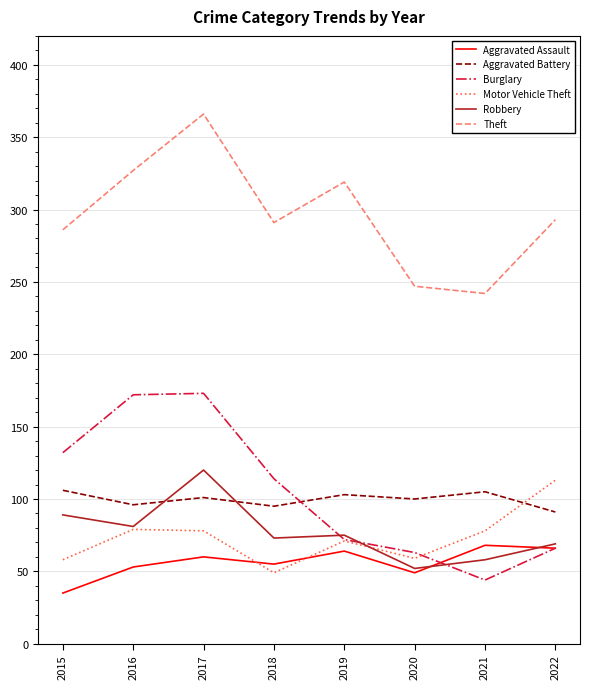

At which category is the sum across all series the highest?

2017